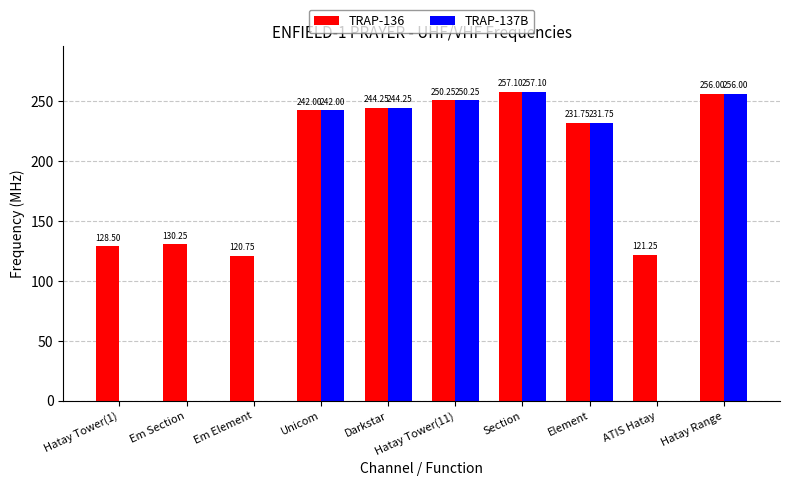

How many groups of bars are there?

10